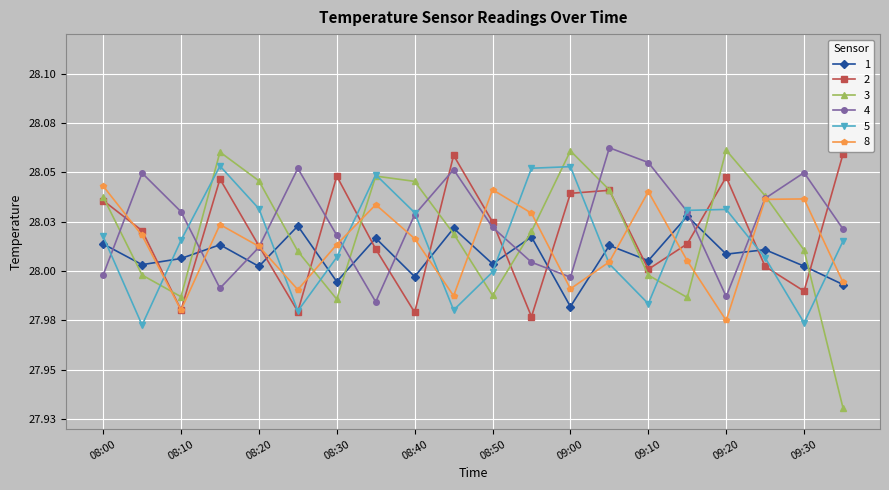

Is this an area chart (filled region under the line)?

No